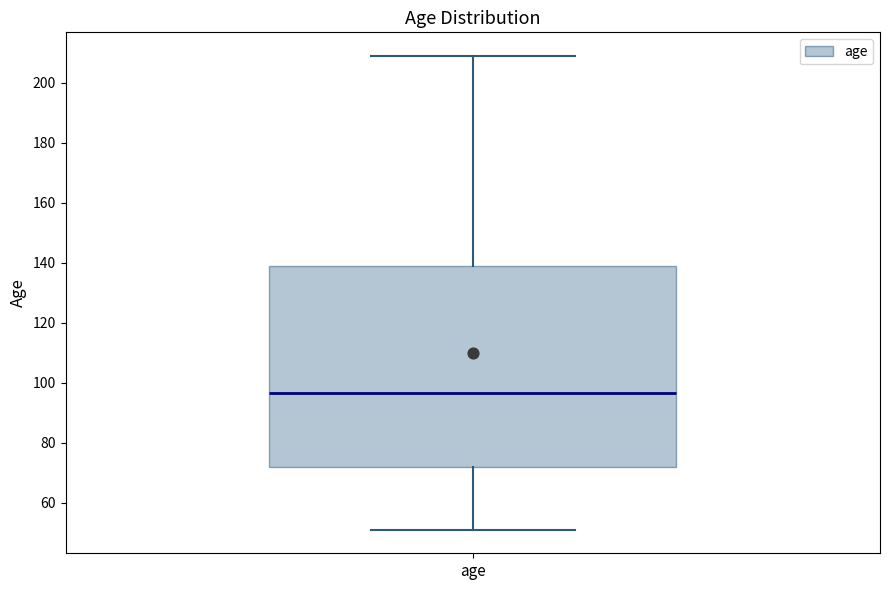

Read this box plot against the y-axis: the position of the median line, the range covered by the box, and the ends of both whiskers. The values are not printed on the chart, so give them approximately, as read against the axis.

median 96, box 72 to 140, whiskers 52 to 210